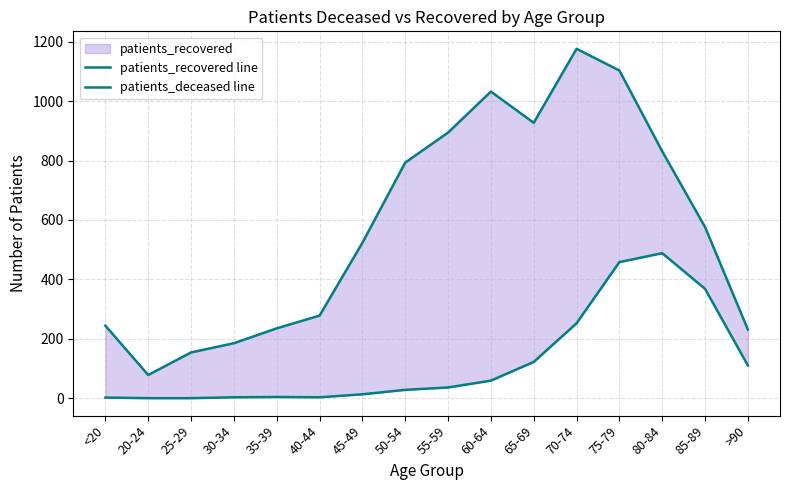

Rank the categories by patients_deceased line value from lowest to highest.

20-24, 25-29, <20, 30-34, 40-44, 35-39, 45-49, 50-54, 55-59, 60-64, >90, 65-69, 70-74, 85-89, 75-79, 80-84